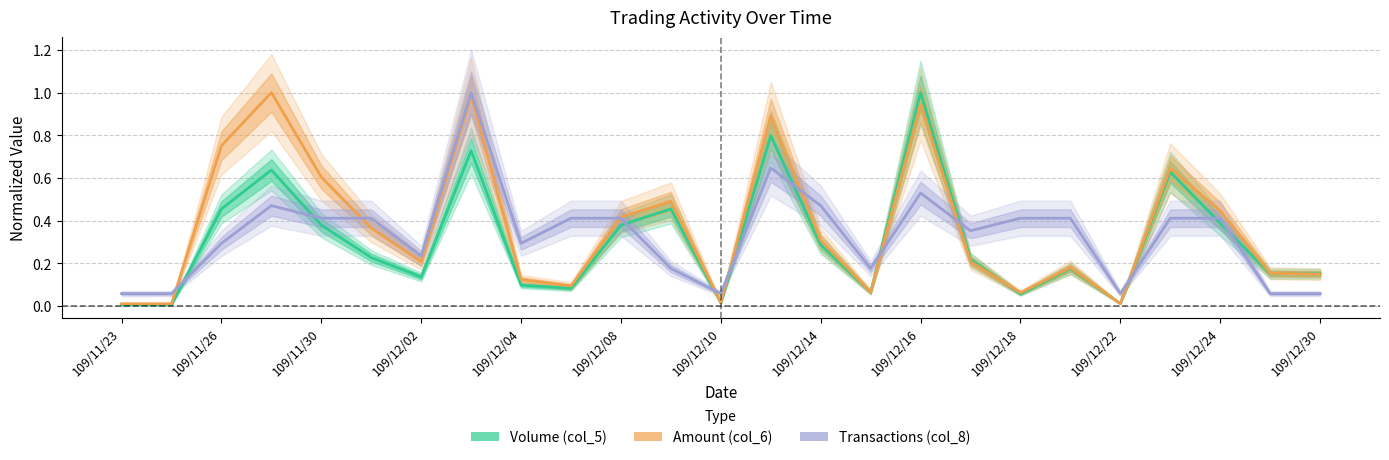

Which category has the lowest value across all series?

109/11/23